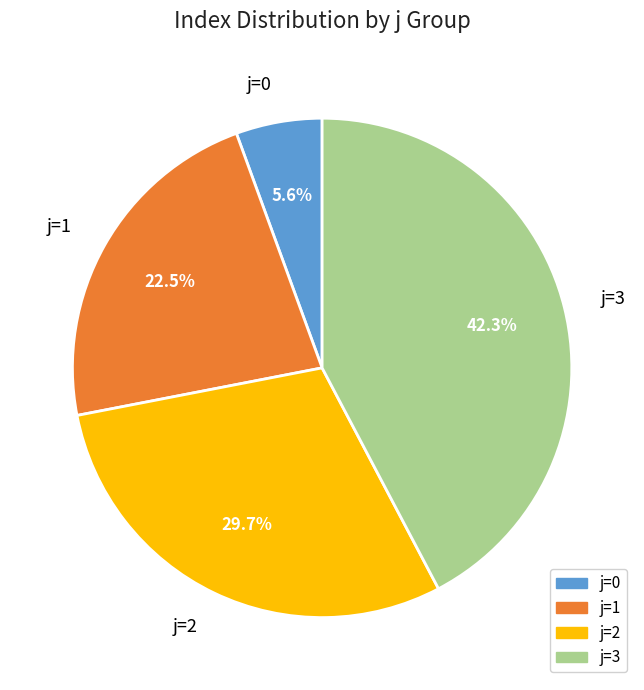

How many slices are in this pie chart?

4